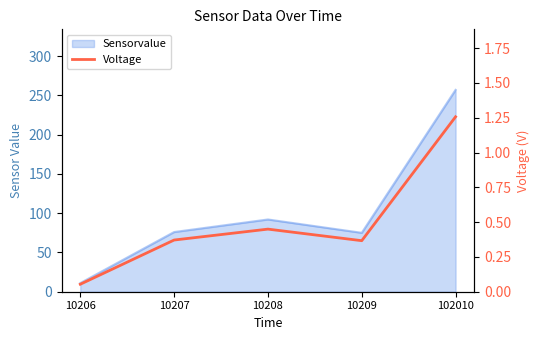

What is the smallest value displayed?

0.1